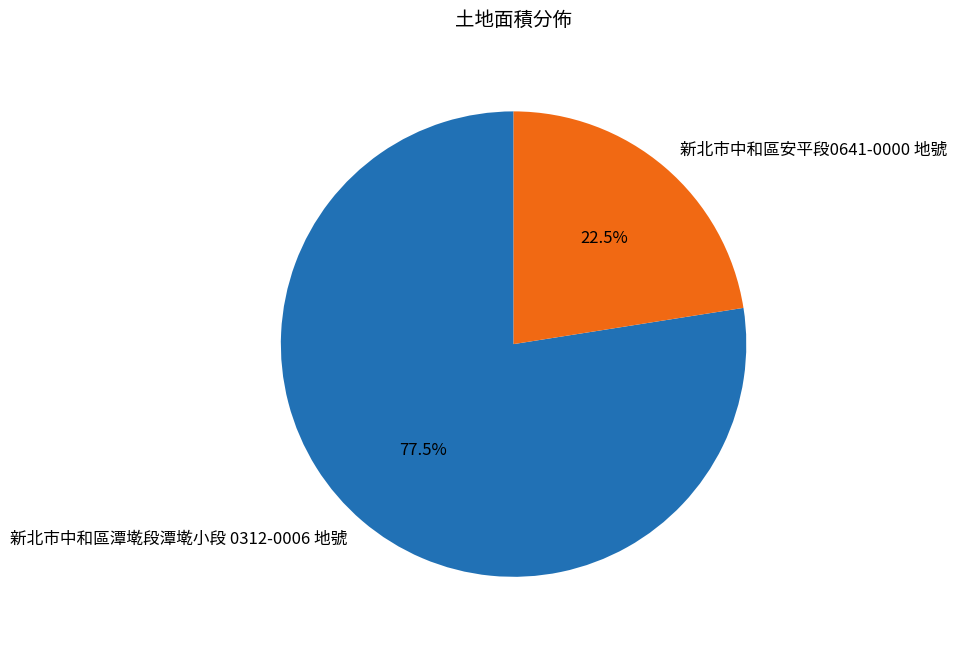

What is the ratio of the value at 新北市中和區潭墘段潭墘小段 0312-0006 地號 to the value at 新北市中和區安平段0641-0000 地號?

3.4